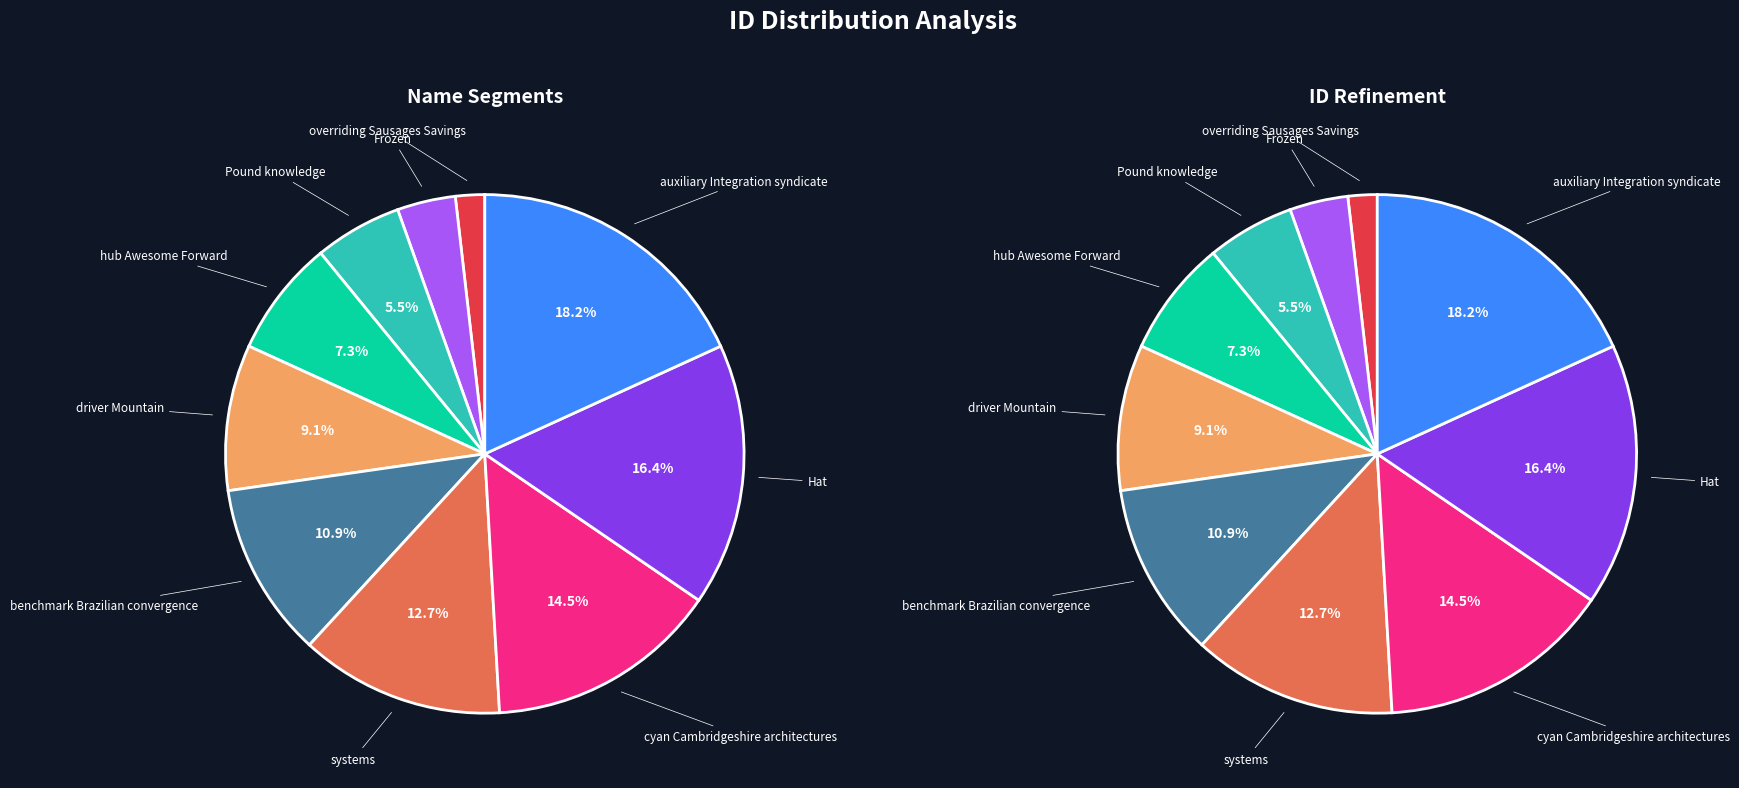

Which slice is the largest?

auxiliary Integration syndicate